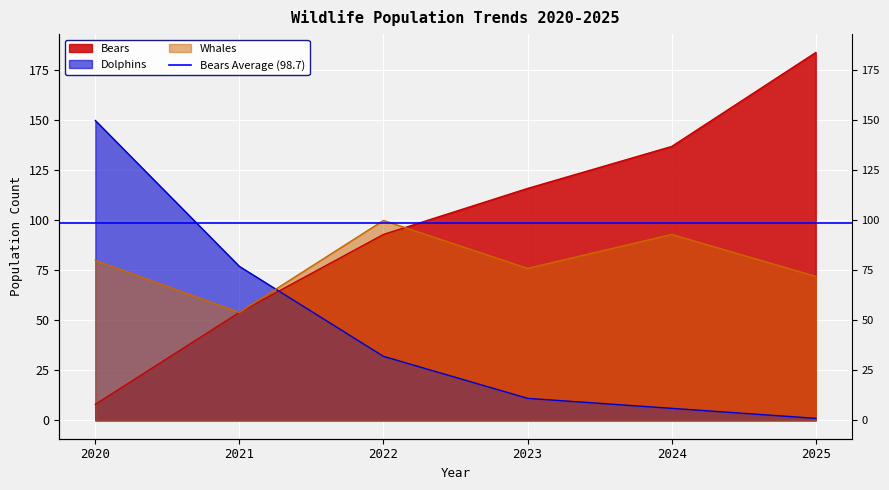

What are all the series names shown in the legend?

Bears, Dolphins, Whales